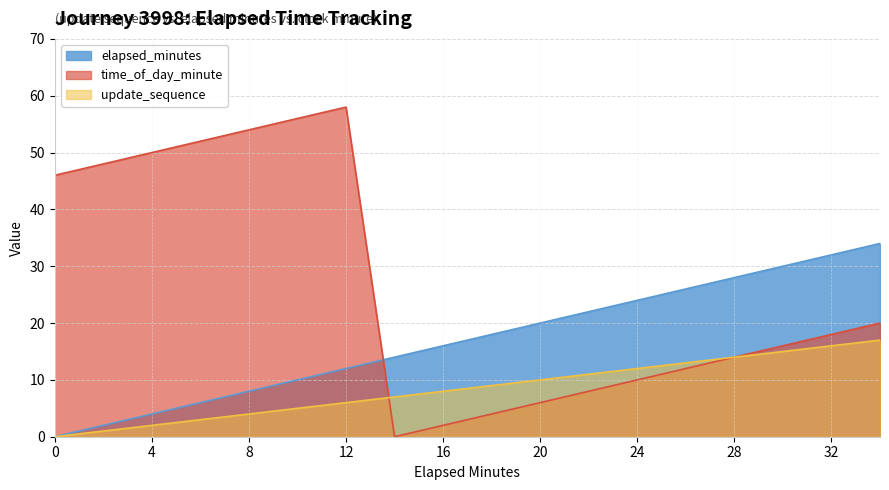

Which series changed the most between 20 and 34?

elapsed_minutes